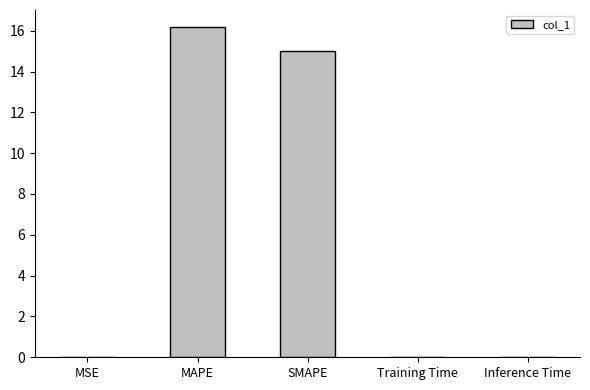

True or false: the data shows 0.0 at Inference Time.

True